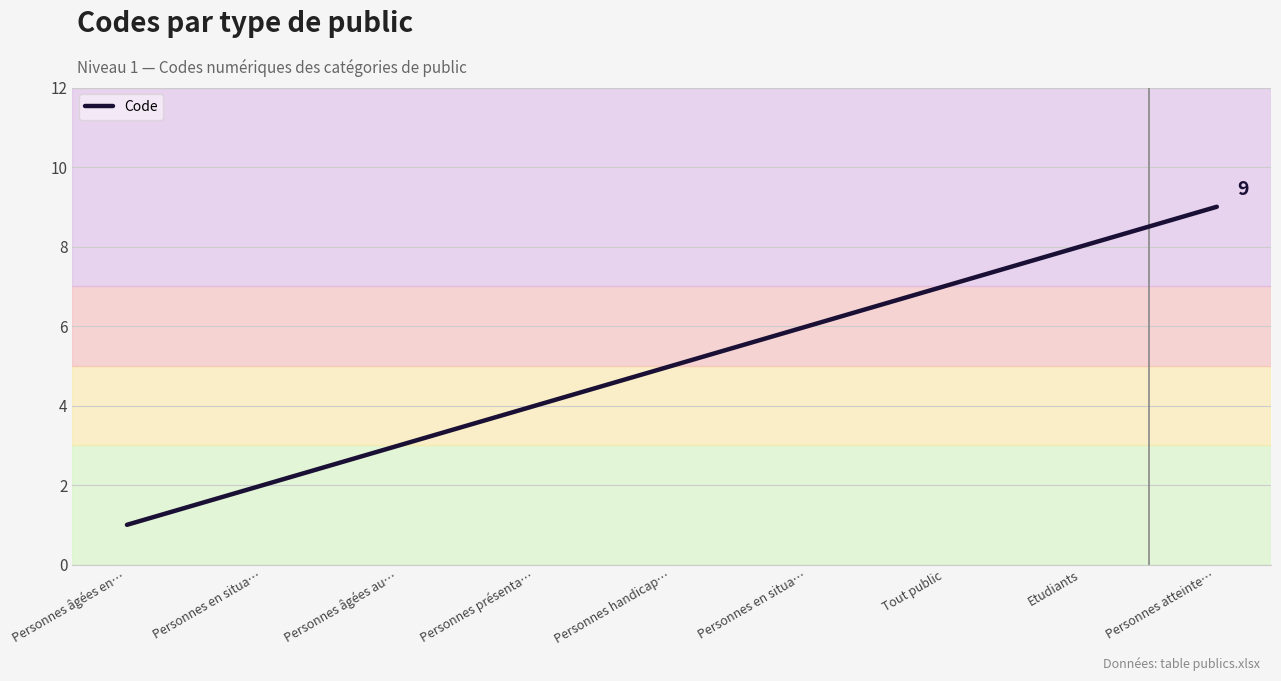

The chart shows a value of 5 at Personnes âgées au…. True or false?

False